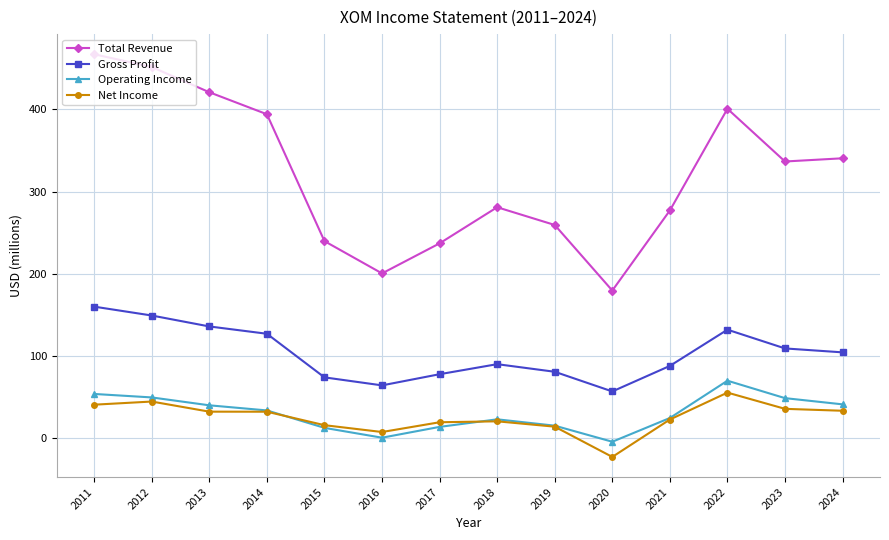

True or false: Net Income has more than 0 points higher than both neighbors.

True